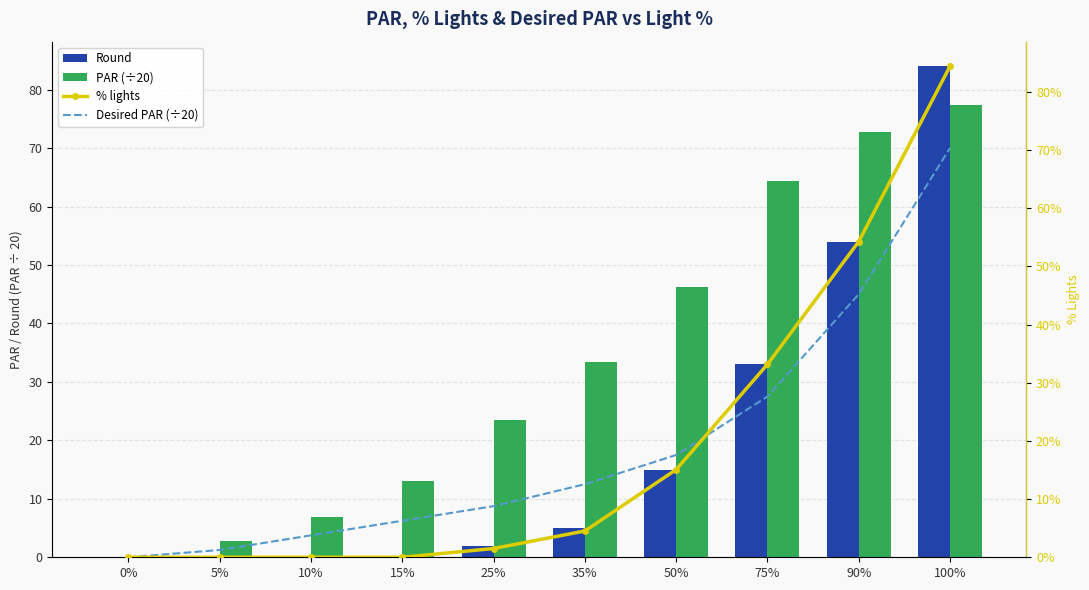

Between 5% and 100%, which series saw the biggest shift?

% lights